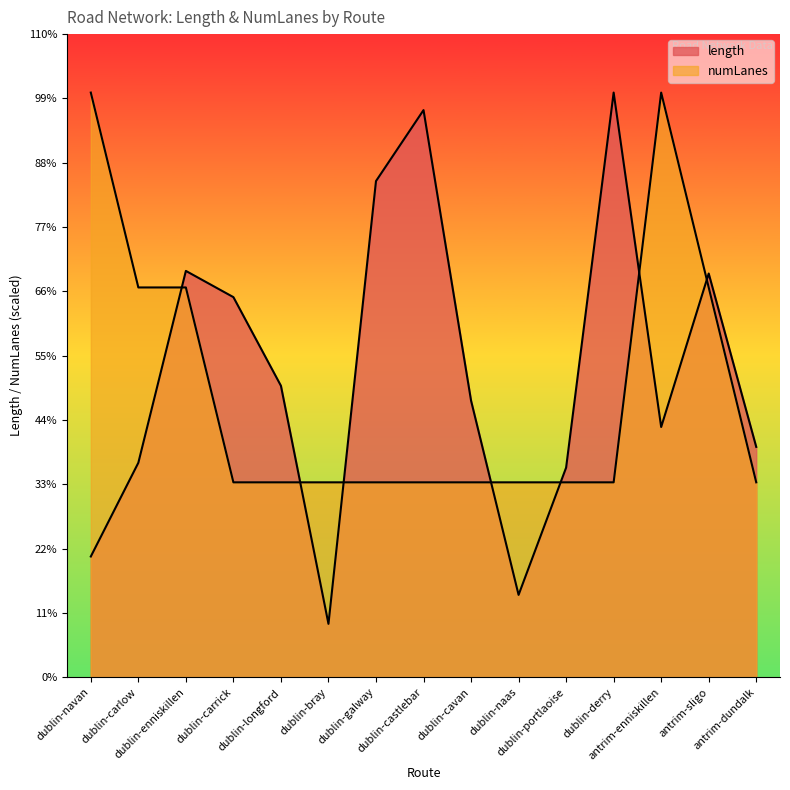

What is the sum of the length values at antrim-dundalk and dublin-portlaoise?

1642.6